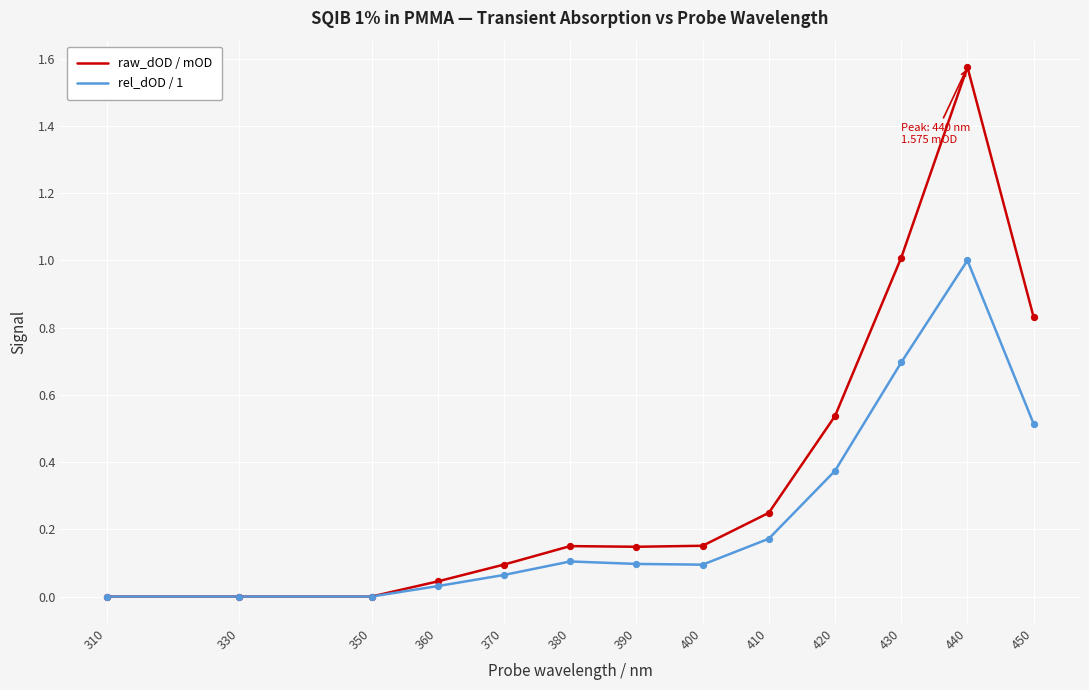

Is the value of rel_dOD / 1 at 380 greater than the value of raw_dOD / mOD at 450?

No